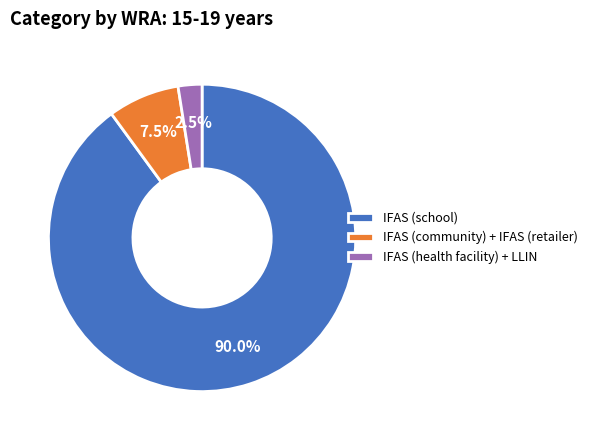

How many slices are in this pie chart?

3